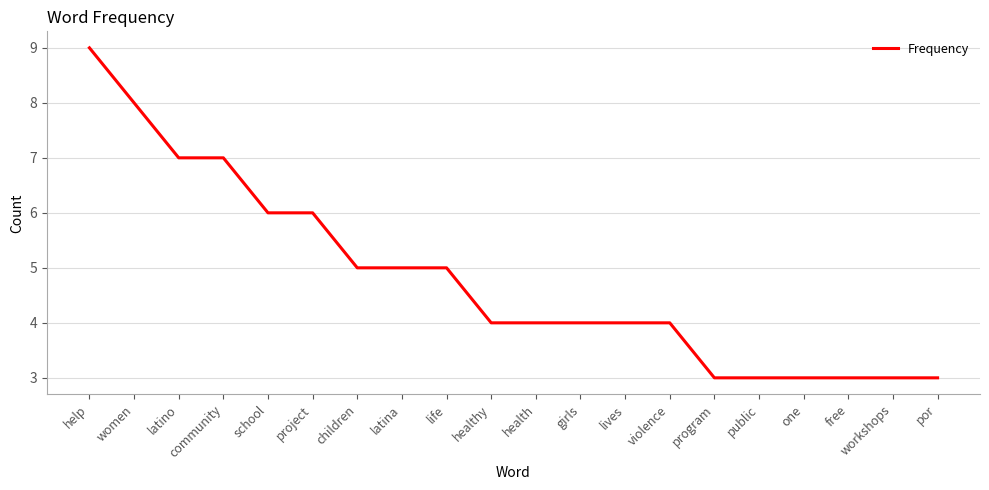

Reading left to right, extract all data points from this chart.

9	8	7	7	6	6	5	5	5	4	4	4	4	4	3	3	3	3	3	3